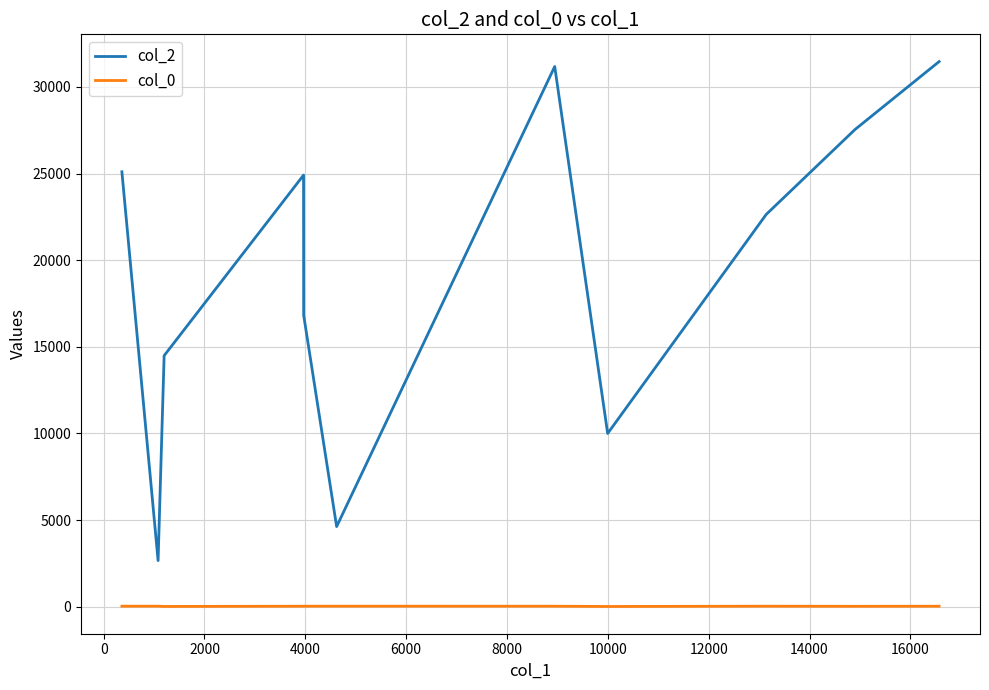

True or false: col_0 and col_2 intersect in this chart.

False